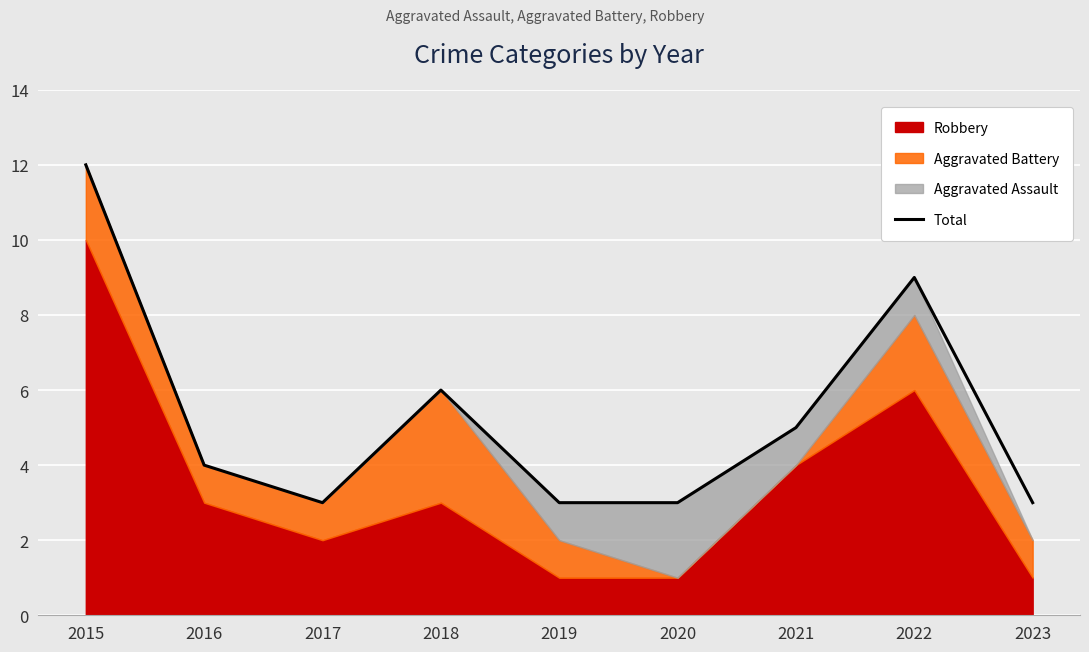

At which category does the chart reach its minimum across all series?

2017